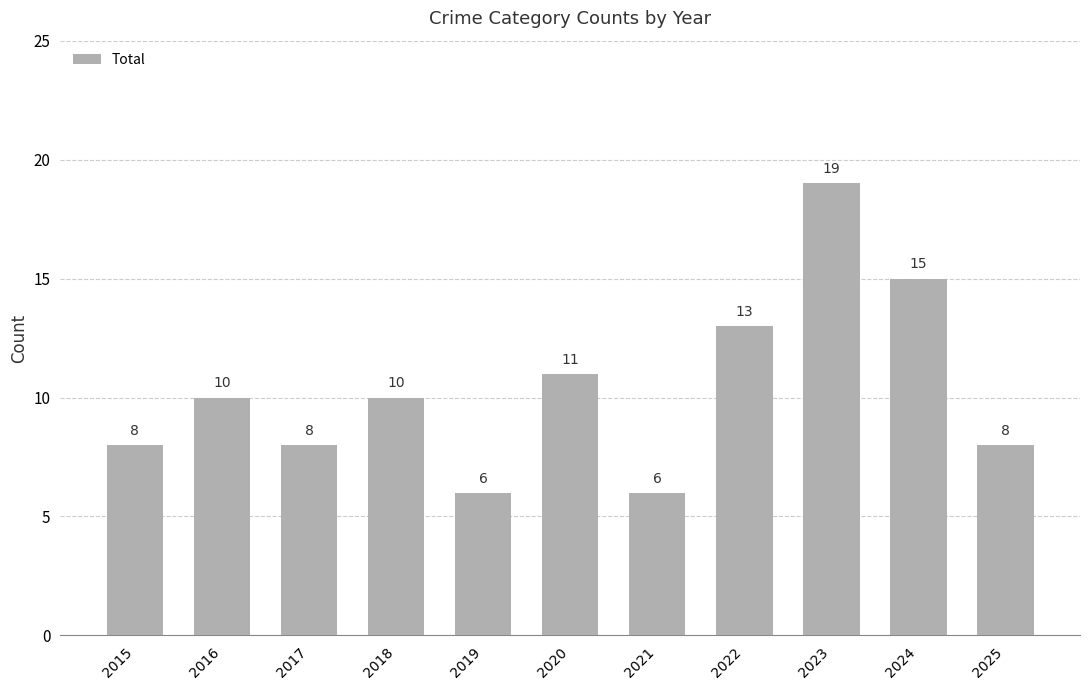

Count the values in the range 8 to 13.

7